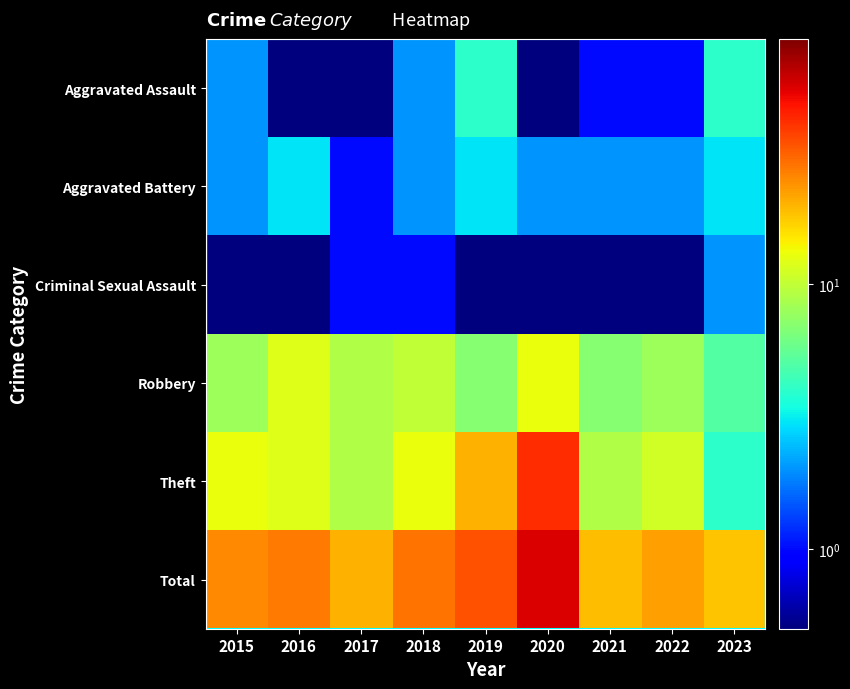

Which series has the largest total across all categories?

Total